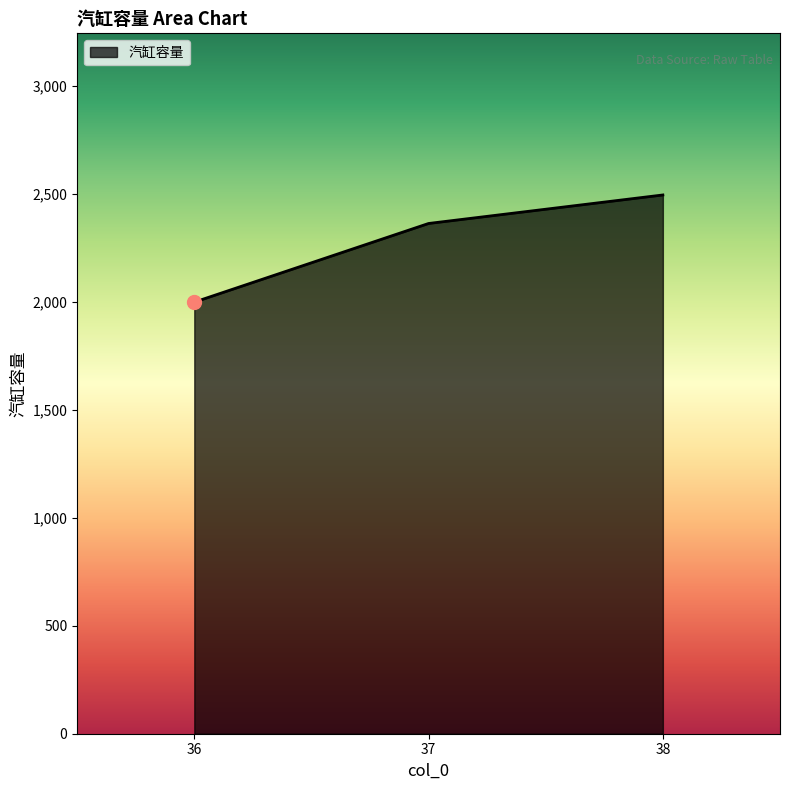

Which category has the lowest value across all series?

36